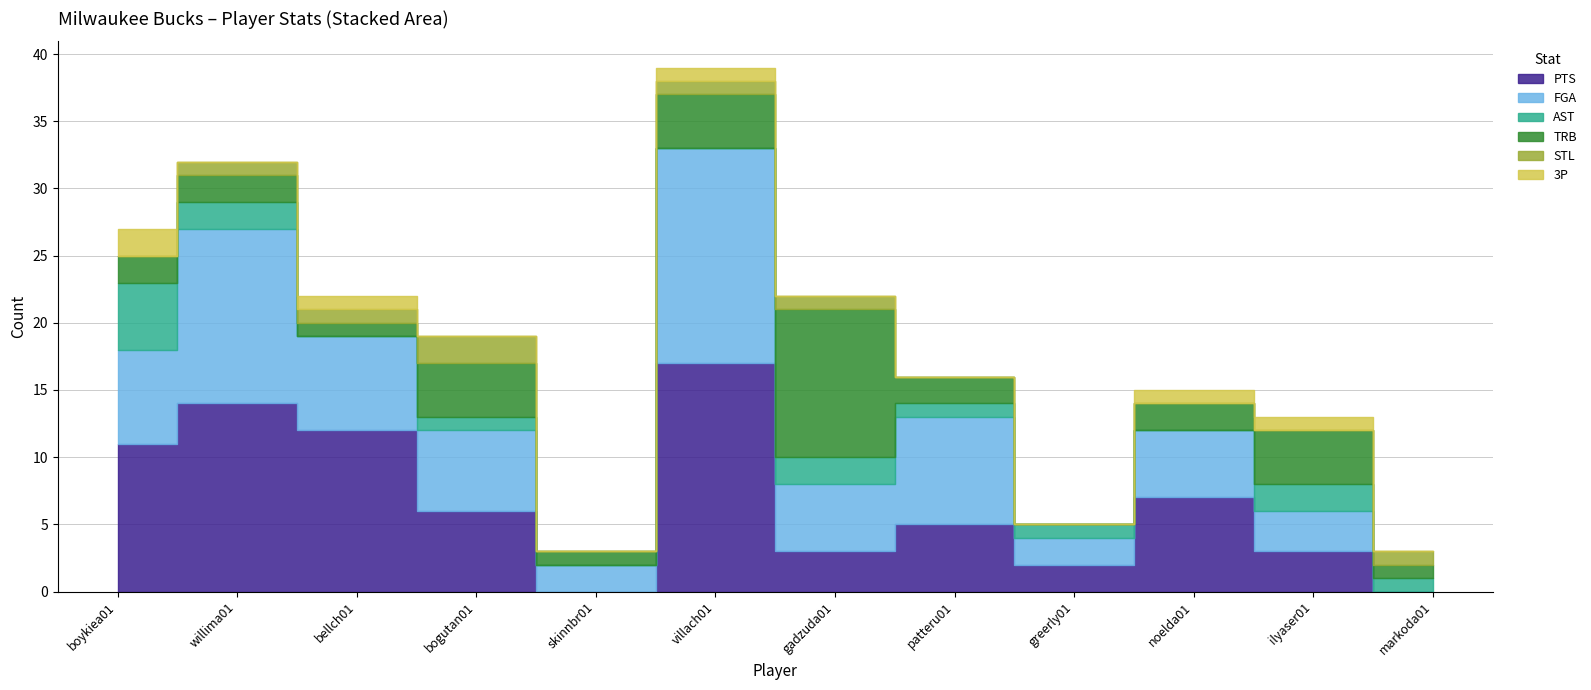

Is it true that STL equals -1 at noelda01?

False